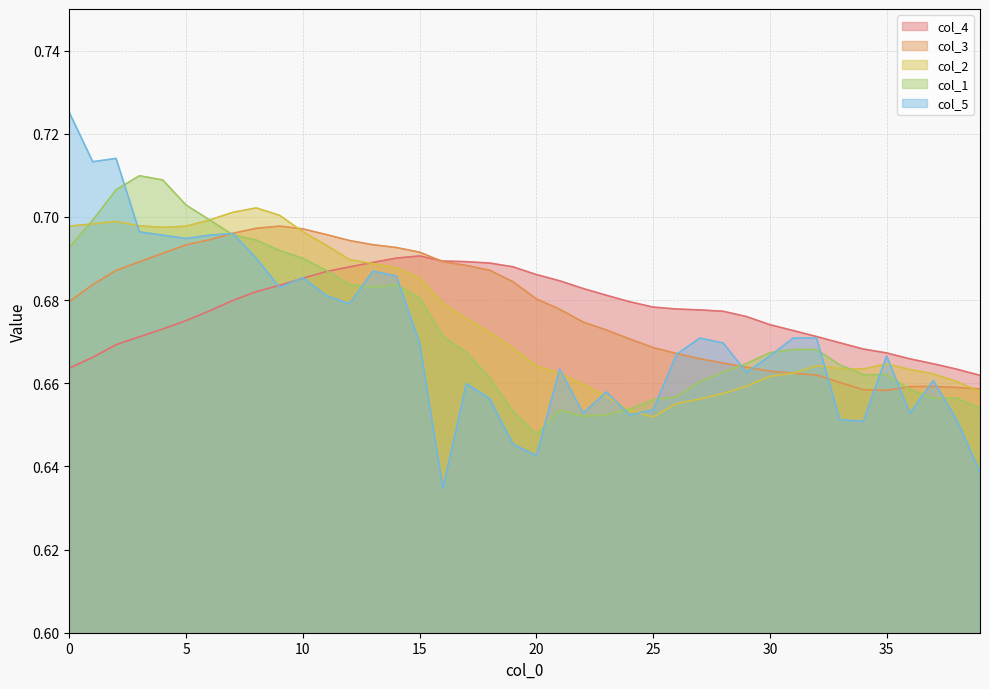

What is the maximum value for col_2?

0.7